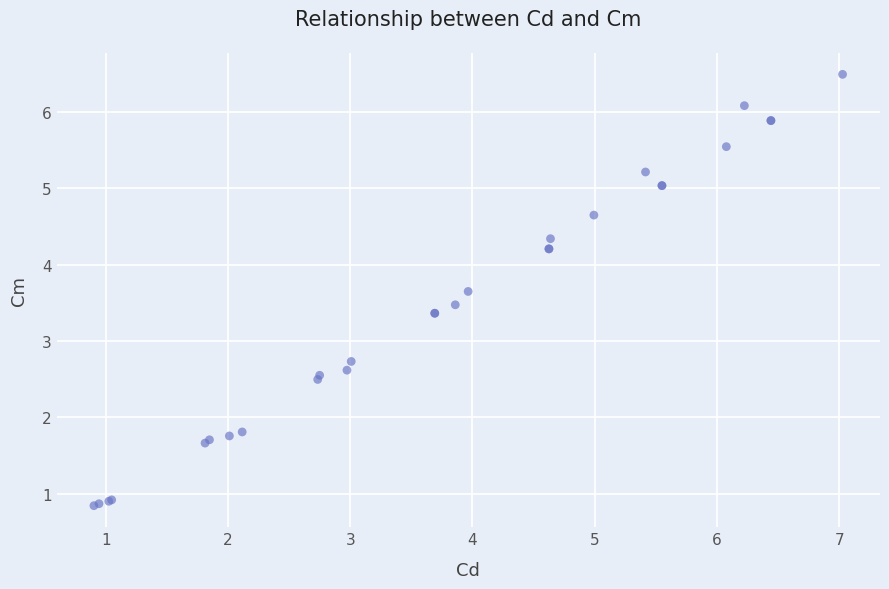

What Y value in the scatter plot is closest to 3?

2.7